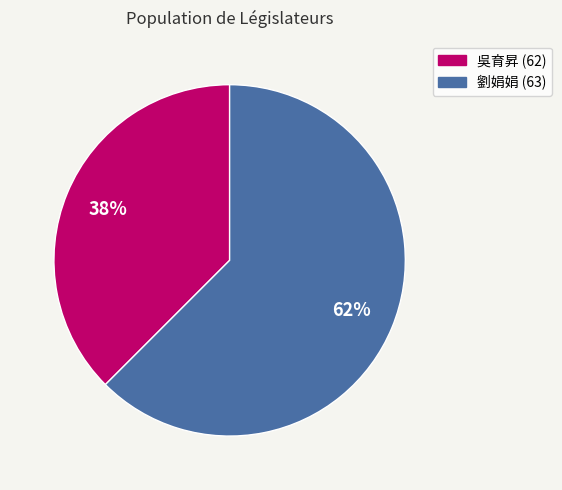

To the nearest percent, what is the average slice percentage?

50%